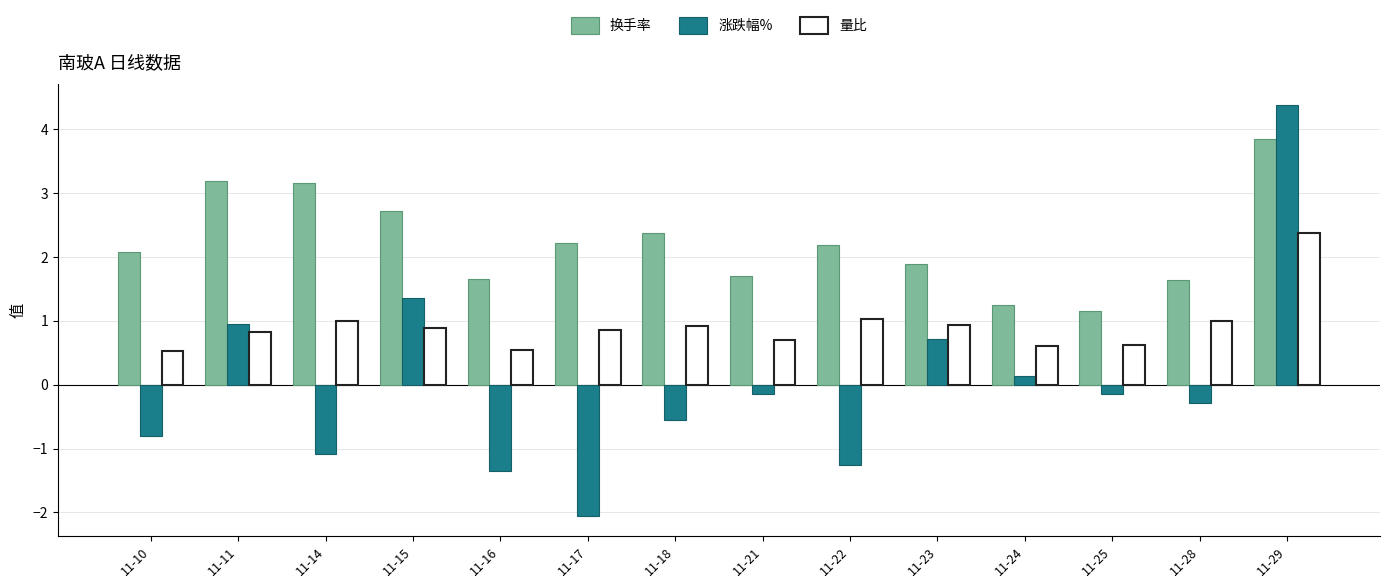

The 换手率 series shows 1.7 at 11-16. True or false?

True